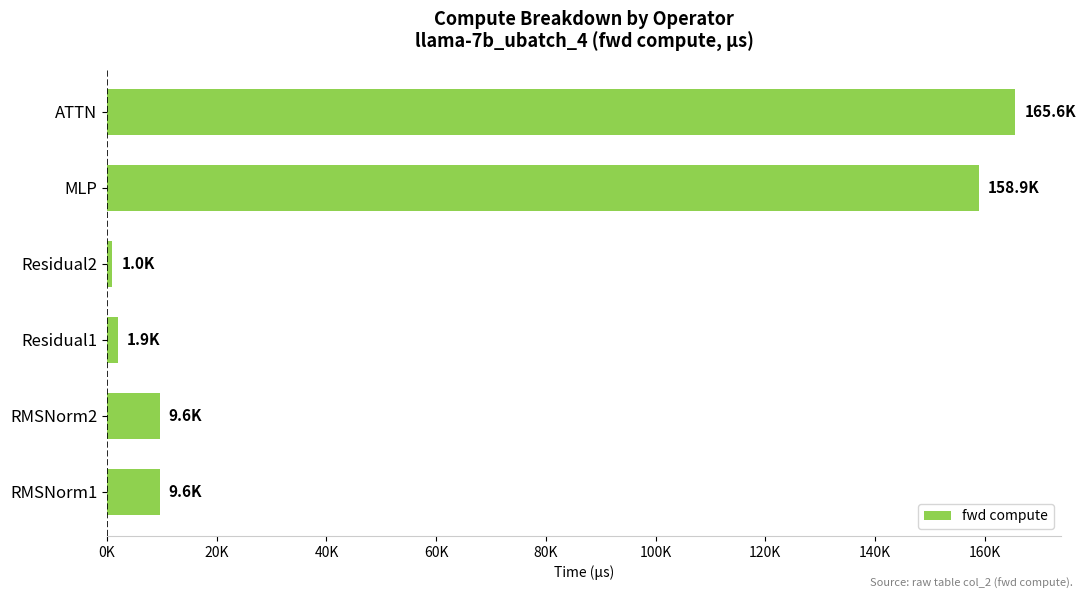

Are the bars horizontal?

Yes